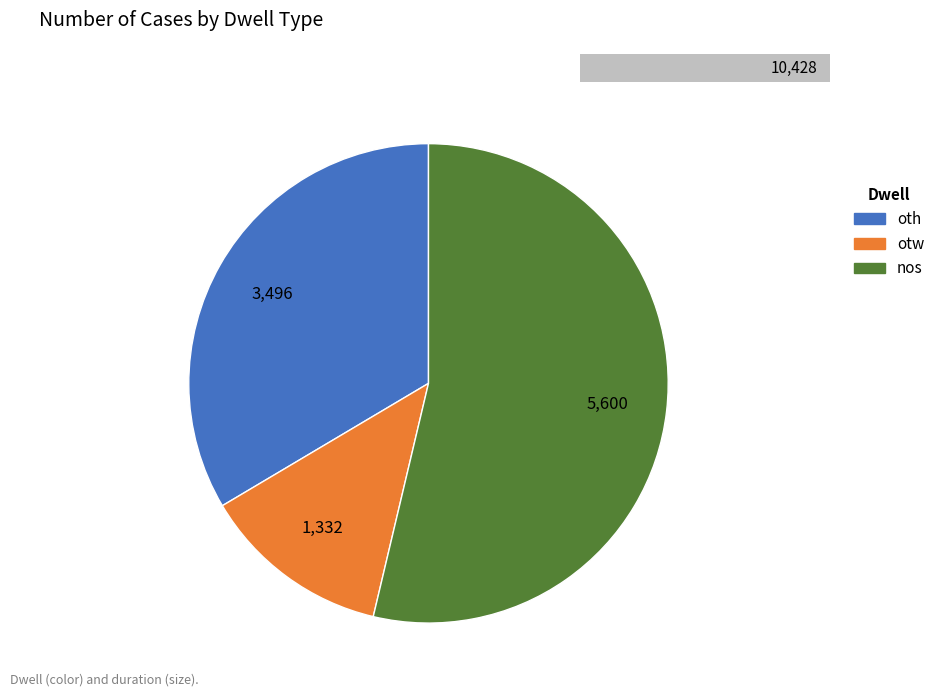

Which slice represents more than half of the pie?

nos